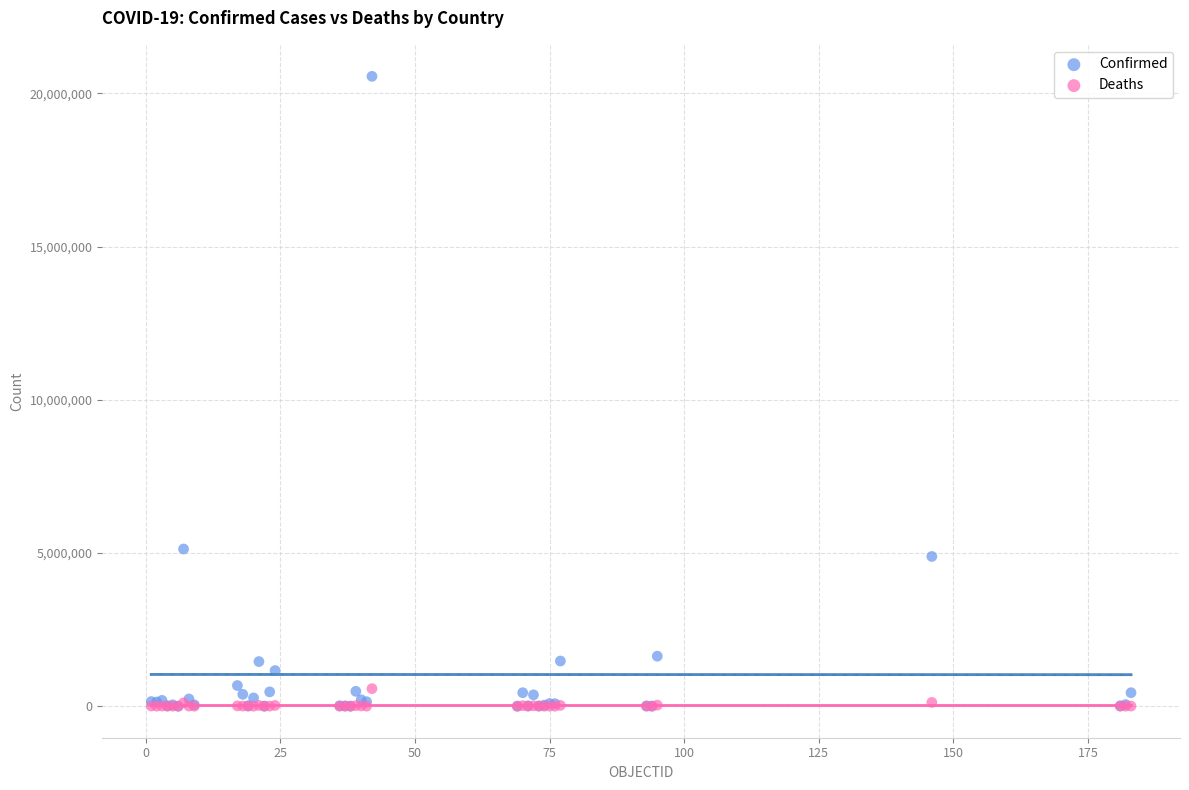

Which series contains the highest Y value?

Confirmed